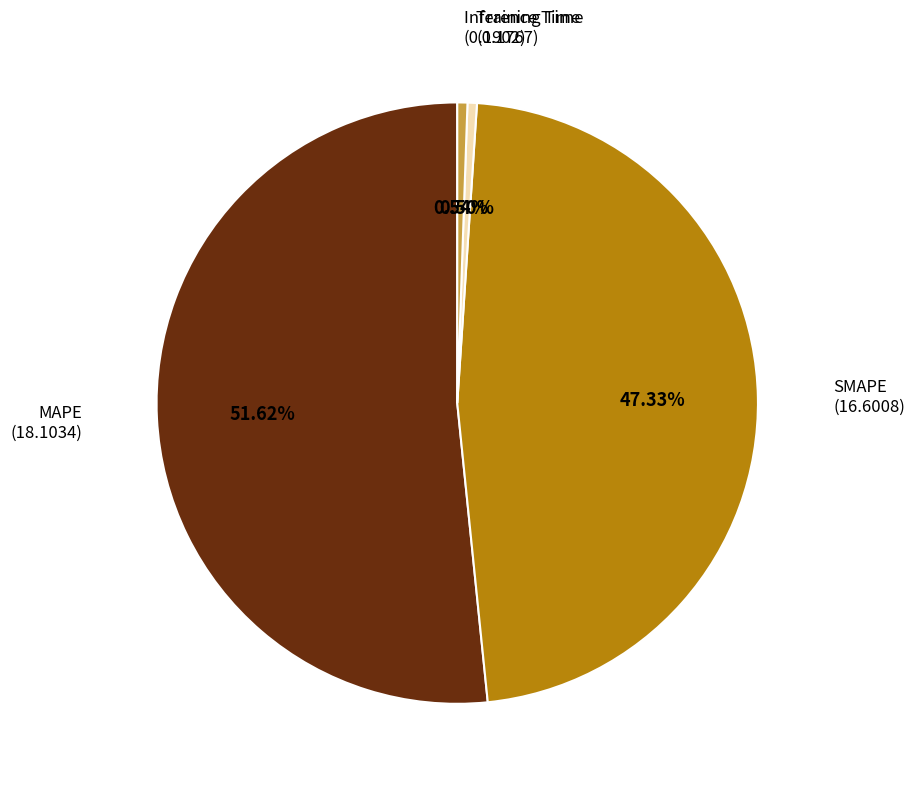

How many segments does this pie chart have?

4